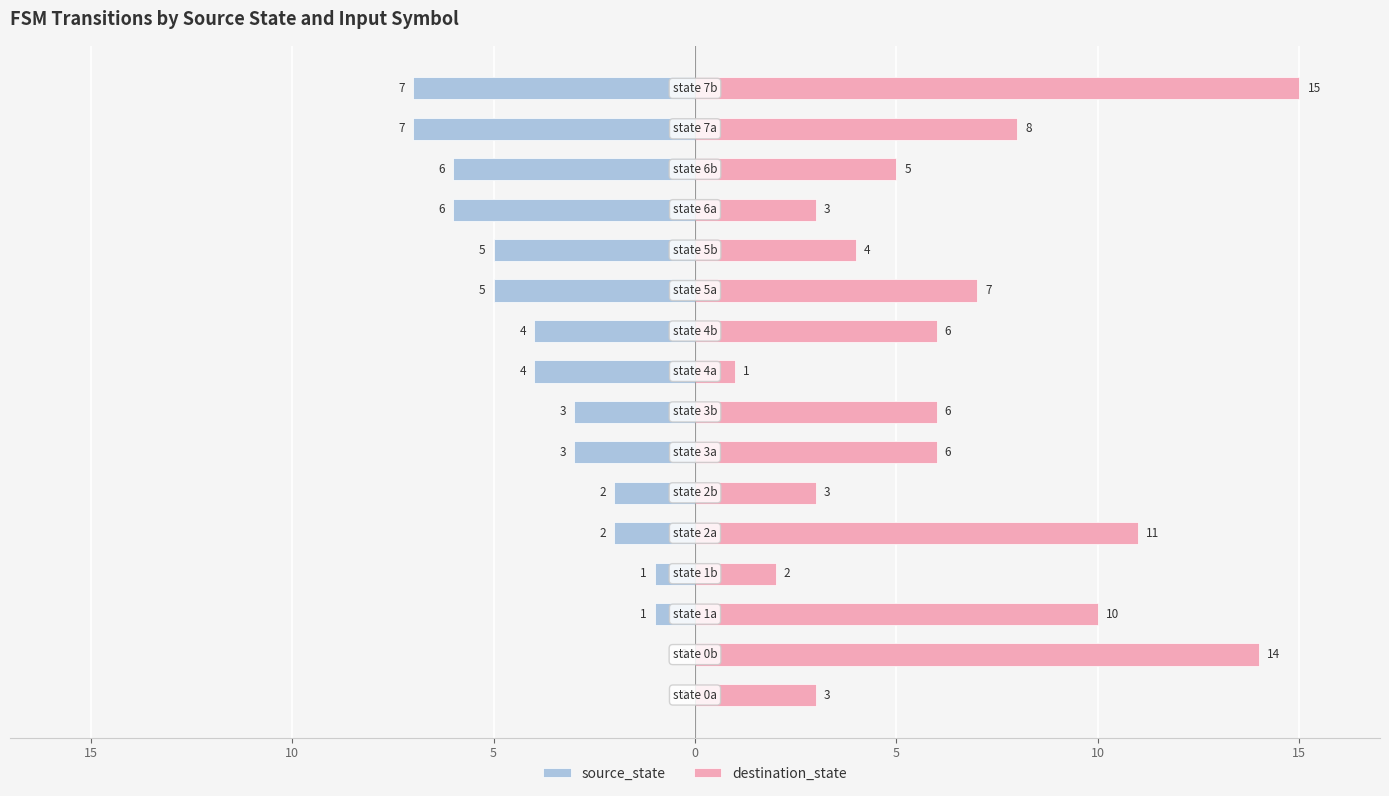

How many data points does each series have?

16